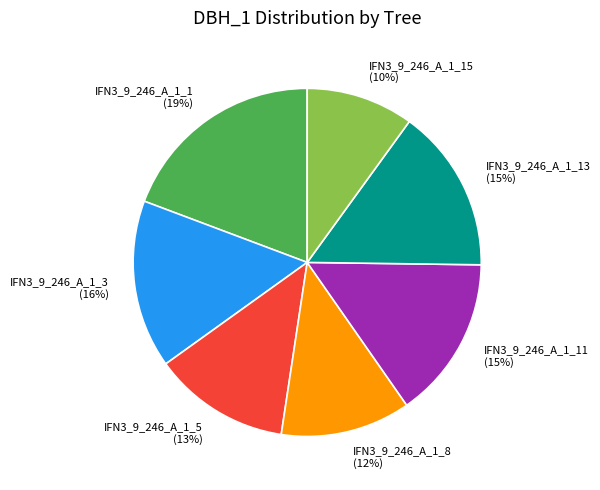

Is there a majority slice in this chart?

No